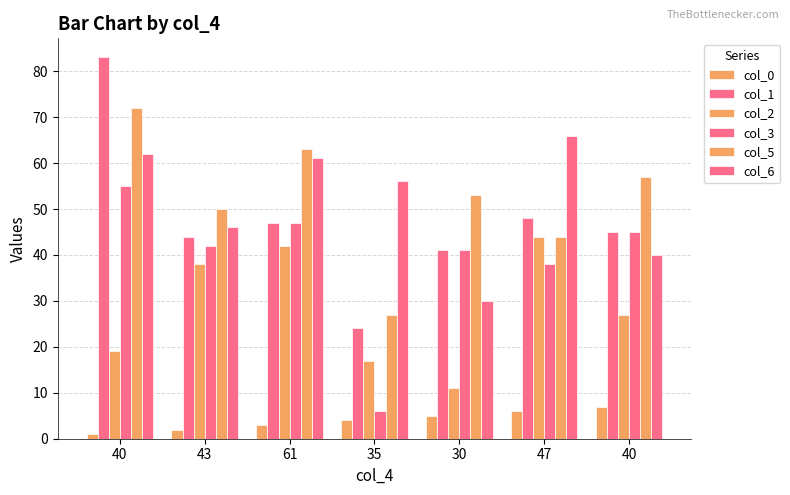

Is it true that col_2 equals 36 at 40?

False